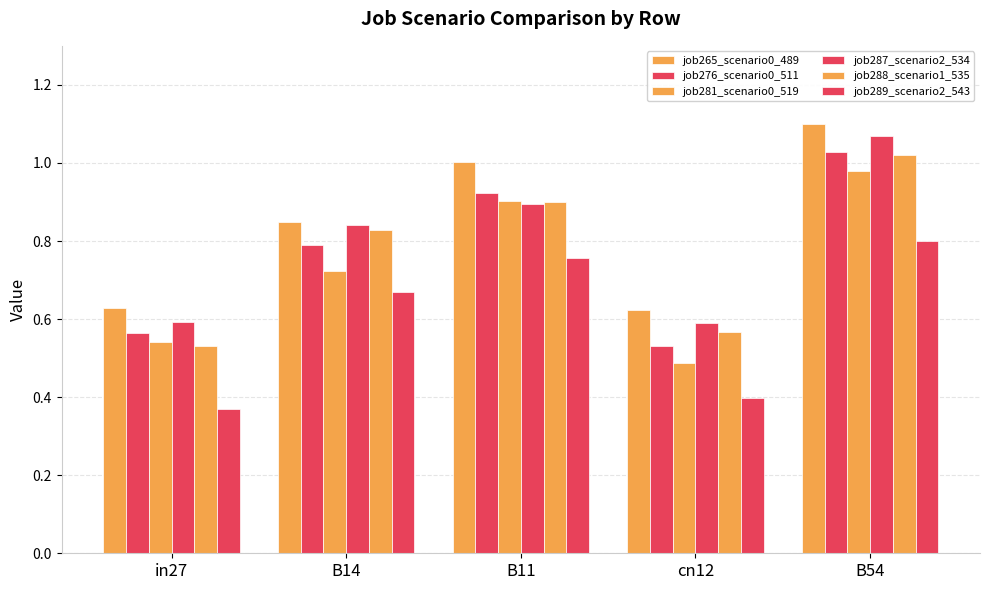

Where is job265_scenario0_489 nearest to the value 0?

cn12